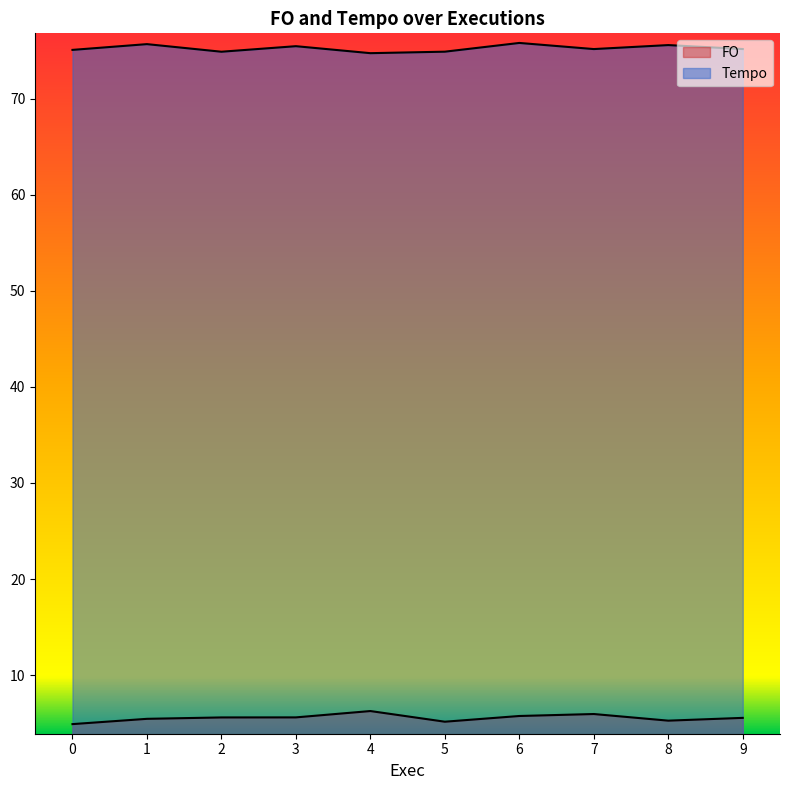

How many lines are shown in the chart?

2